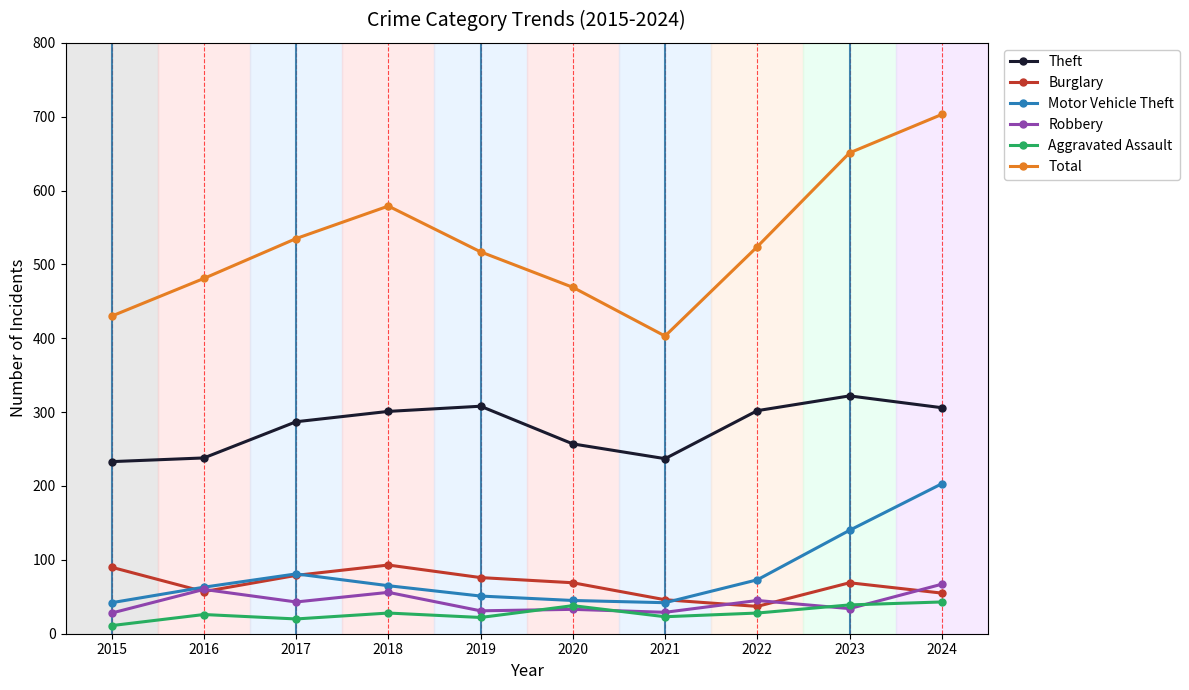

True or false: Total and Aggravated Assault cross at least once.

False